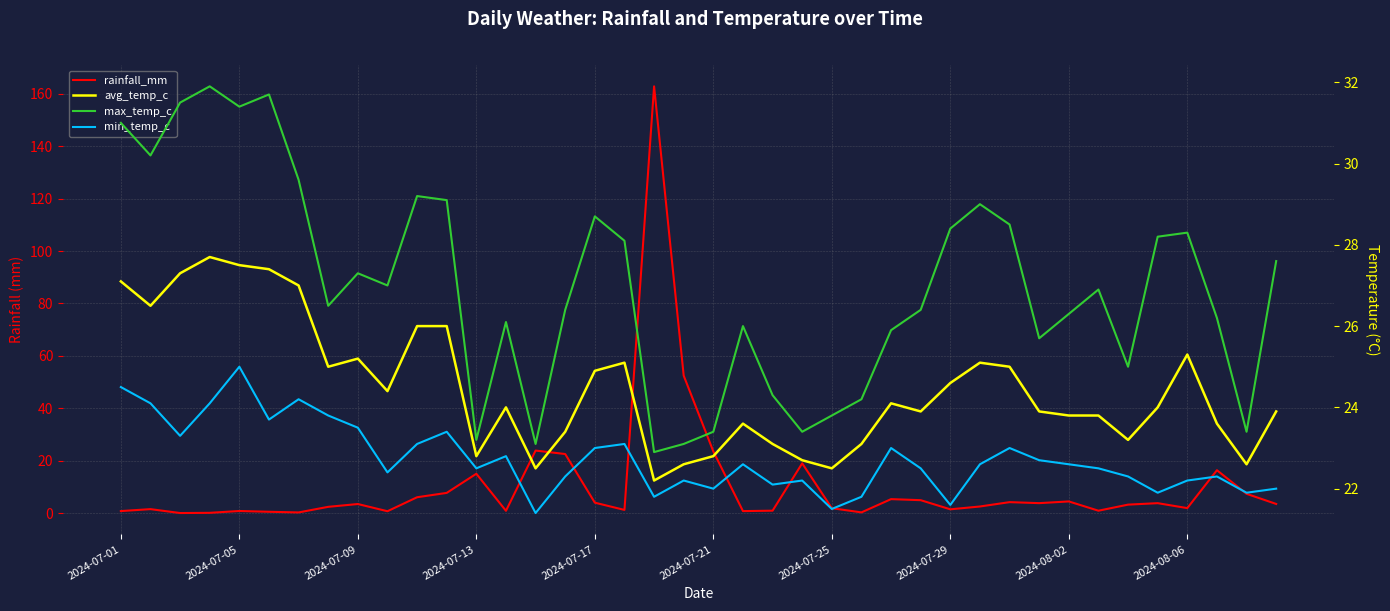

What are all the series names shown in the legend?

rainfall_mm, avg_temp_c, max_temp_c, min_temp_c